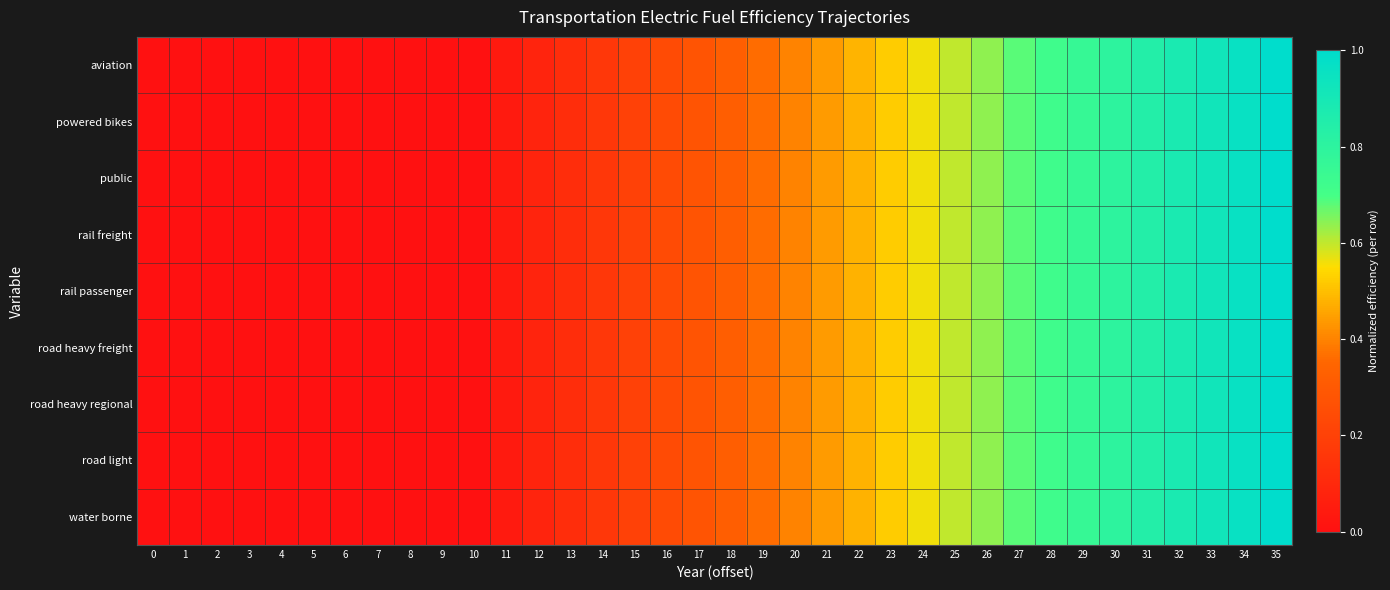

Reading right to left, list all the values displayed in this chart.

aviation: 35=1.0	34=1.0	33=0.9	32=0.9	31=0.8	30=0.8	29=0.8	28=0.7	27=0.7	26=0.6	25=0.6	24=0.6	23=0.5	22=0.5	21=0.4	20=0.4	19=0.4	18=0.3	17=0.3	16=0.2	15=0.2	14=0.2	13=0.1	12=0.1	11=0.0	10=0.0	9=0.0	8=0.0	7=0.0	6=0.0	5=0.0	4=0.0	3=0.0	2=0.0	1=0.0	0=0.0
powered bikes: 35=1.0	34=1.0	33=0.9	32=0.9	31=0.8	30=0.8	29=0.8	28=0.7	27=0.7	26=0.6	25=0.6	24=0.6	23=0.5	22=0.5	21=0.4	20=0.4	19=0.4	18=0.3	17=0.3	16=0.2	15=0.2	14=0.2	13=0.1	12=0.1	11=0.0	10=0.0	9=0.0	8=0.0	7=0.0	6=0.0	5=0.0	4=0.0	3=0.0	2=0.0	1=0.0	0=0.0
public: 35=1.0	34=1.0	33=0.9	32=0.9	31=0.8	30=0.8	29=0.8	28=0.7	27=0.7	26=0.6	25=0.6	24=0.6	23=0.5	22=0.5	21=0.4	20=0.4	19=0.4	18=0.3	17=0.3	16=0.2	15=0.2	14=0.2	13=0.1	12=0.1	11=0.0	10=0.0	9=0.0	8=0.0	7=0.0	6=0.0	5=0.0	4=0.0	3=0.0	2=0.0	1=0.0	0=0.0
rail freight: 35=1.0	34=1.0	33=0.9	32=0.9	31=0.8	30=0.8	29=0.8	28=0.7	27=0.7	26=0.6	25=0.6	24=0.6	23=0.5	22=0.5	21=0.4	20=0.4	19=0.4	18=0.3	17=0.3	16=0.2	15=0.2	14=0.2	13=0.1	12=0.1	11=0.0	10=0.0	9=0.0	8=0.0	7=0.0	6=0.0	5=0.0	4=0.0	3=0.0	2=0.0	1=0.0	0=0.0
rail passenger: 35=1.0	34=1.0	33=0.9	32=0.9	31=0.8	30=0.8	29=0.8	28=0.7	27=0.7	26=0.6	25=0.6	24=0.6	23=0.5	22=0.5	21=0.4	20=0.4	19=0.4	18=0.3	17=0.3	16=0.2	15=0.2	14=0.2	13=0.1	12=0.1	11=0.0	10=0.0	9=0.0	8=0.0	7=0.0	6=0.0	5=0.0	4=0.0	3=0.0	2=0.0	1=0.0	0=0.0
road heavy freight: 35=1.0	34=1.0	33=0.9	32=0.9	31=0.8	30=0.8	29=0.8	28=0.7	27=0.7	26=0.6	25=0.6	24=0.6	23=0.5	22=0.5	21=0.4	20=0.4	19=0.4	18=0.3	17=0.3	16=0.2	15=0.2	14=0.2	13=0.1	12=0.1	11=0.0	10=0.0	9=0.0	8=0.0	7=0.0	6=0.0	5=0.0	4=0.0	3=0.0	2=0.0	1=0.0	0=0.0
road heavy regional: 35=1.0	34=1.0	33=0.9	32=0.9	31=0.8	30=0.8	29=0.8	28=0.7	27=0.7	26=0.6	25=0.6	24=0.6	23=0.5	22=0.5	21=0.4	20=0.4	19=0.4	18=0.3	17=0.3	16=0.2	15=0.2	14=0.2	13=0.1	12=0.1	11=0.0	10=0.0	9=0.0	8=0.0	7=0.0	6=0.0	5=0.0	4=0.0	3=0.0	2=0.0	1=0.0	0=0.0
road light: 35=1.0	34=1.0	33=0.9	32=0.9	31=0.8	30=0.8	29=0.8	28=0.7	27=0.7	26=0.6	25=0.6	24=0.6	23=0.5	22=0.5	21=0.4	20=0.4	19=0.4	18=0.3	17=0.3	16=0.2	15=0.2	14=0.2	13=0.1	12=0.1	11=0.0	10=0.0	9=0.0	8=0.0	7=0.0	6=0.0	5=0.0	4=0.0	3=0.0	2=0.0	1=0.0	0=0.0
water borne: 35=1.0	34=1.0	33=0.9	32=0.9	31=0.8	30=0.8	29=0.8	28=0.7	27=0.7	26=0.6	25=0.6	24=0.6	23=0.5	22=0.5	21=0.4	20=0.4	19=0.4	18=0.3	17=0.3	16=0.2	15=0.2	14=0.2	13=0.1	12=0.1	11=0.0	10=0.0	9=0.0	8=0.0	7=0.0	6=0.0	5=0.0	4=0.0	3=0.0	2=0.0	1=0.0	0=0.0